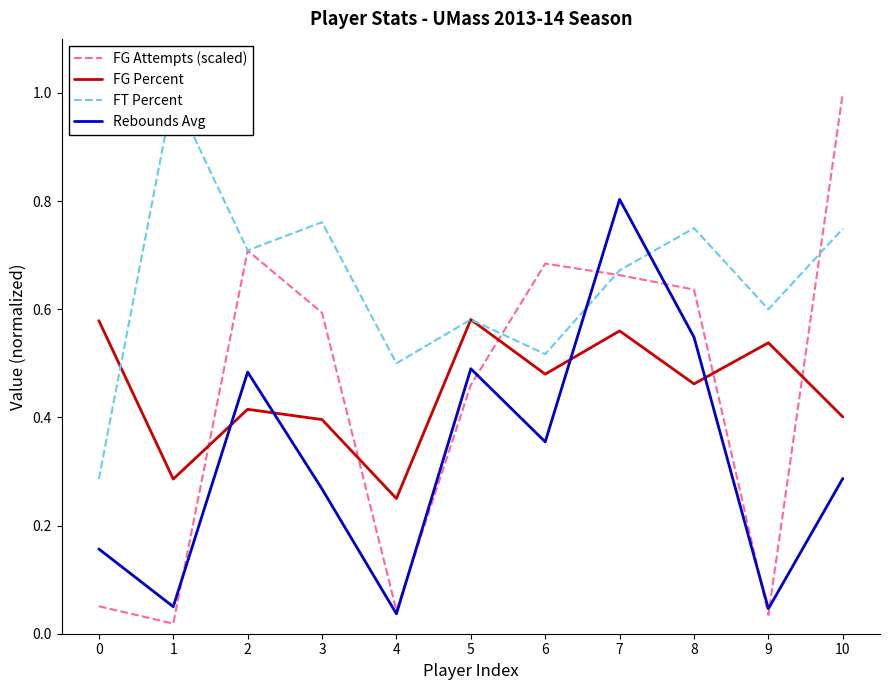

What is the value of the FG Percent point at the 5th from the left?

0.2